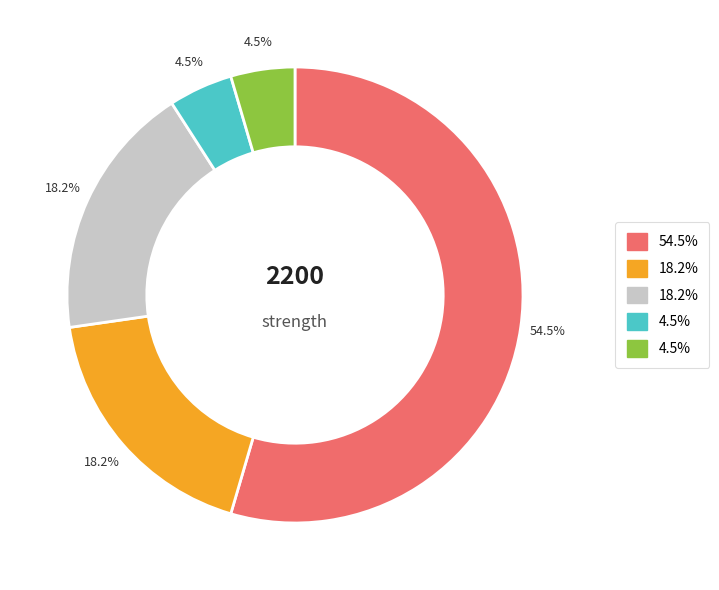

Does any single category account for the majority?

Yes